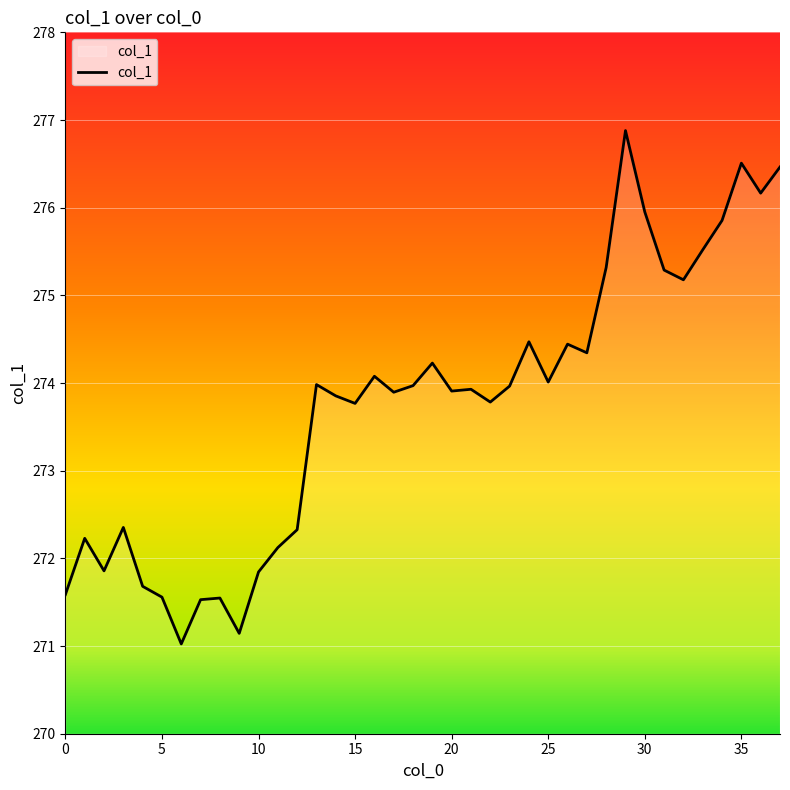

What is the minimum value shown in the chart?

271.0